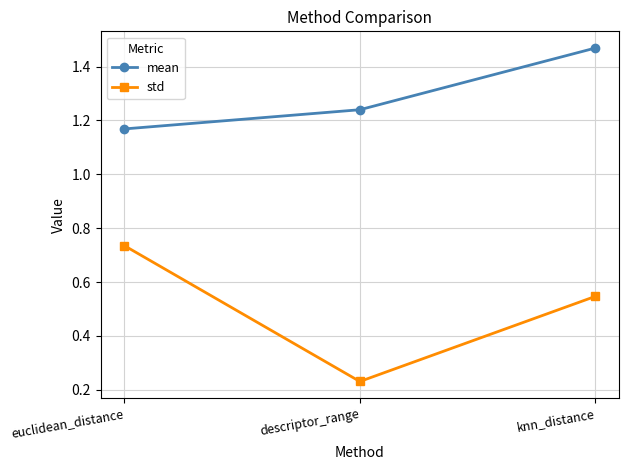

Is it true that mean equals 1.6 at descriptor_range?

False